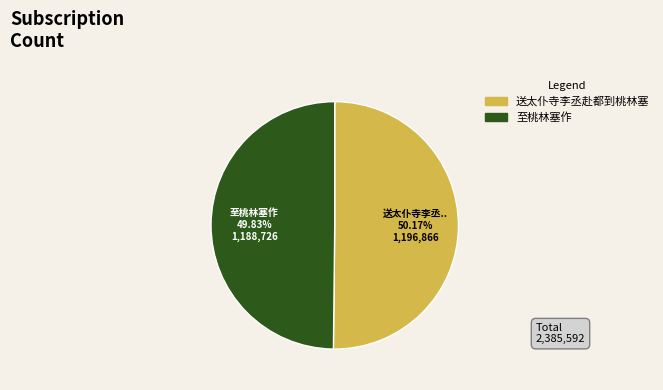

Is it true that 送太仆寺李丞赴都到桃林塞 is 11% of the pie?

False